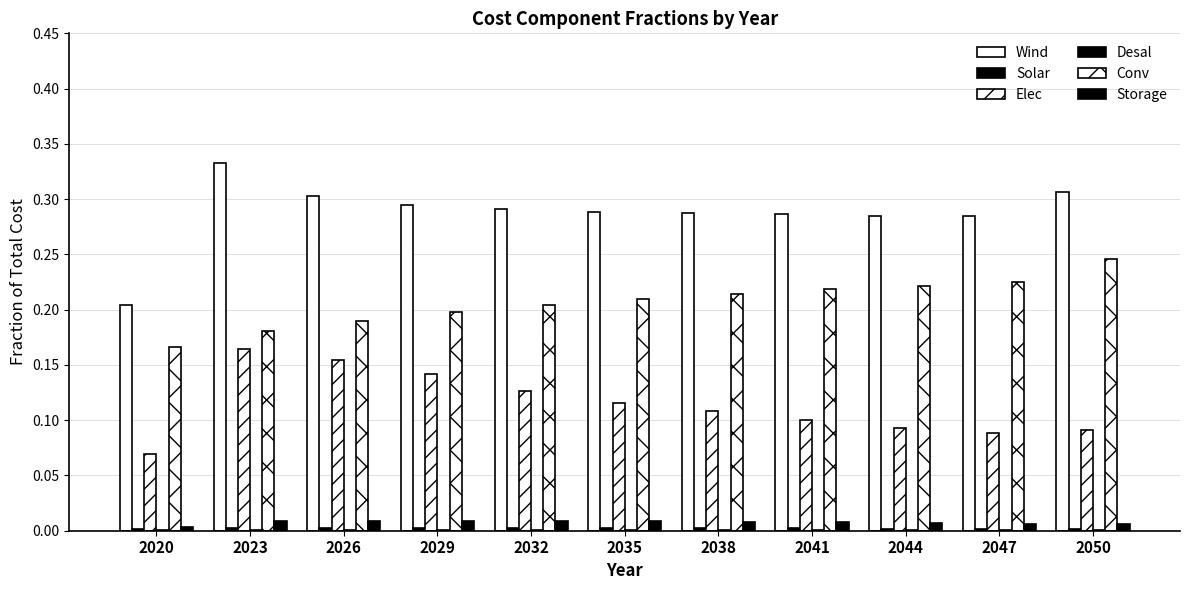

Is the value of Solar at 2035 greater than the value of Storage at 2050?

No